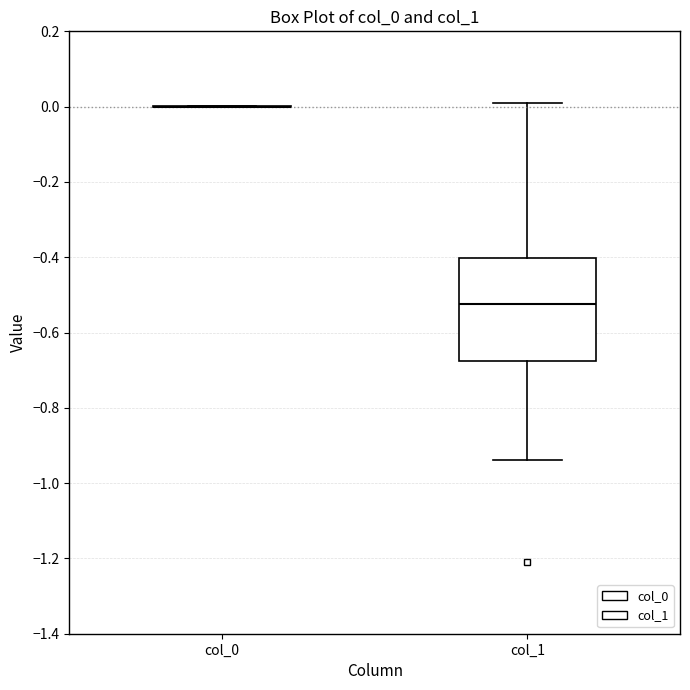

Reading left to right, transcribe this box plot: for each box, give where its median line is, the range the box spans, and where its two whiskers end, as read against the y-axis. The values are not printed on the chart, so give them approximately, as read against the axis.

col_0: box collapsed to a line at 0.00, whiskers 0.00 to 0.00
col_1: median -0.52, box -0.68 to -0.40, whiskers -0.94 to 0.00